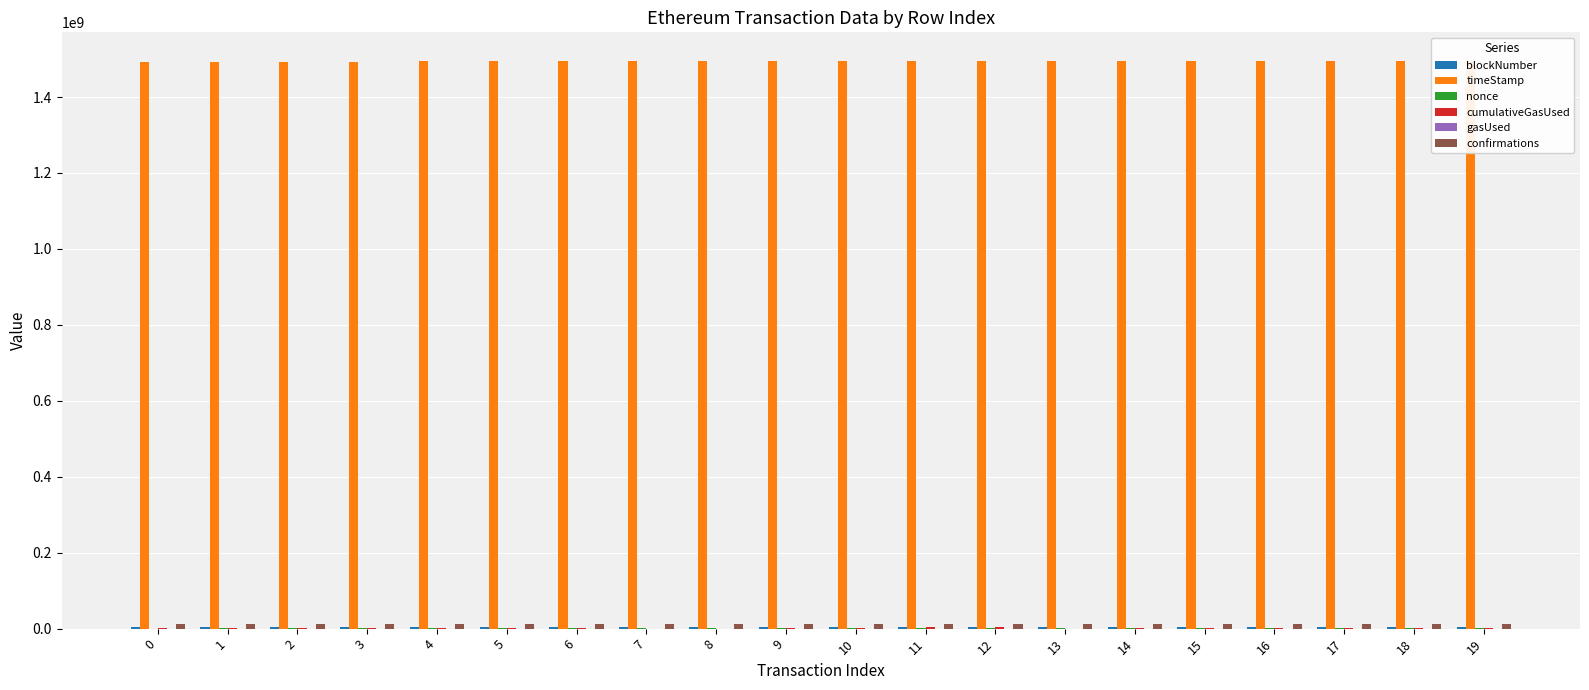

Is the value of blockNumber at 6 greater than the value of confirmations at 5?

No